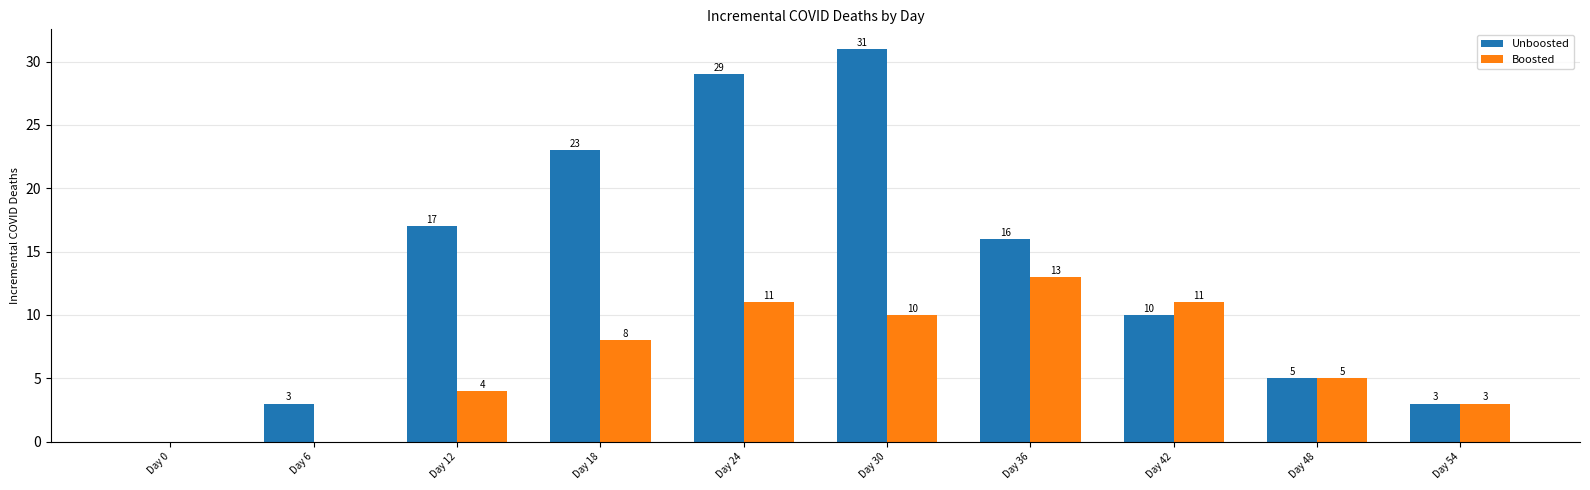

What is the sum of the Boosted values at Day 42 and Day 54?

14